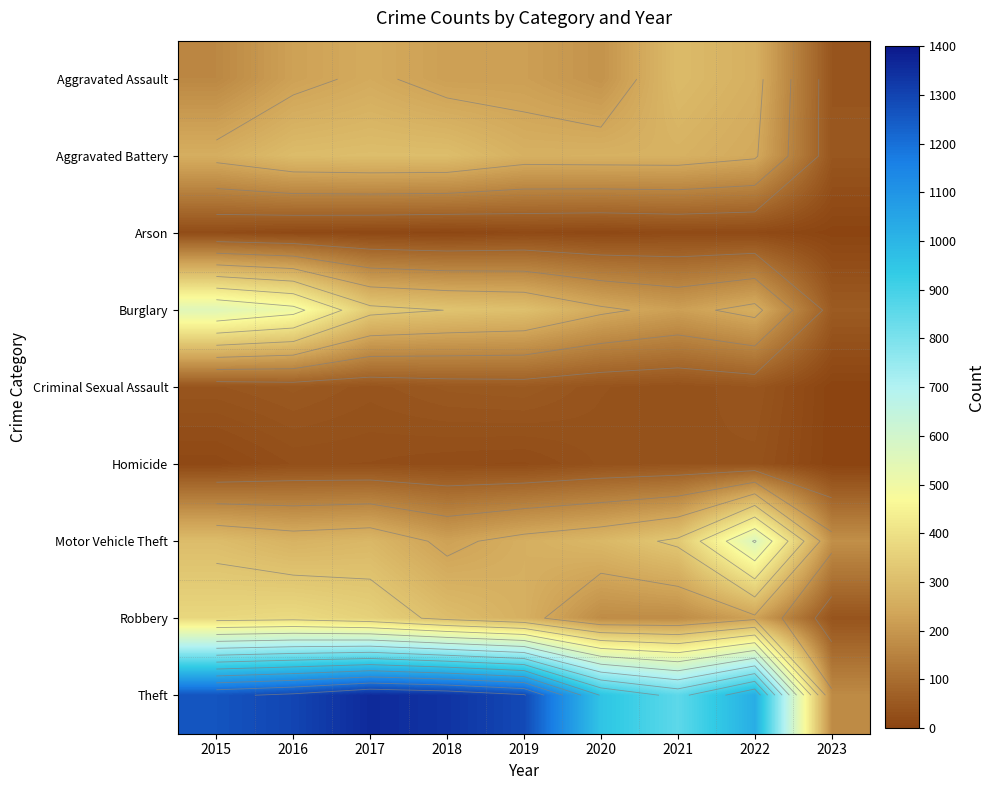

What is the difference between the highest and lowest values at 2018?

1329